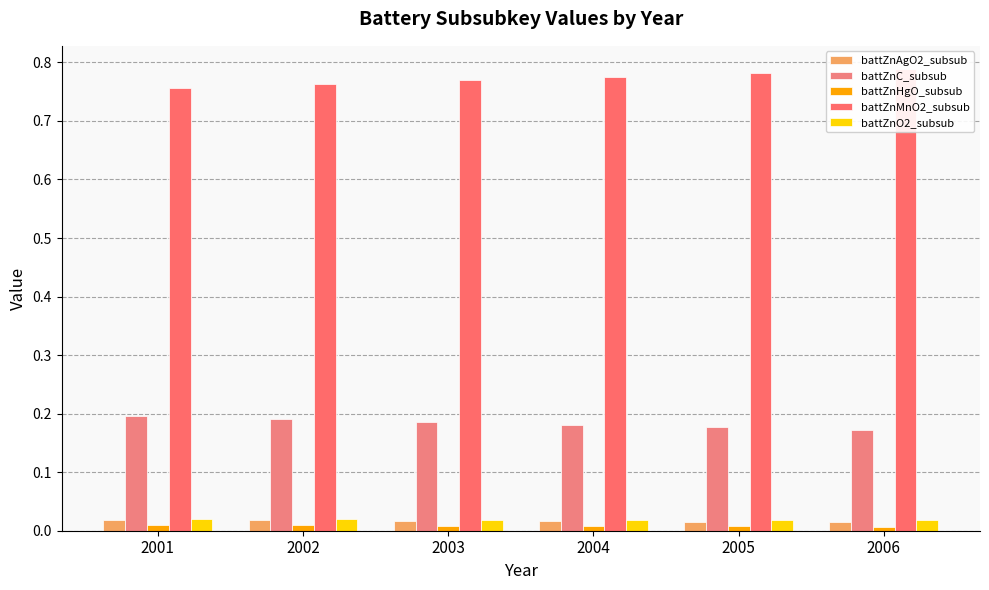

How many distinct data groups are displayed?

5